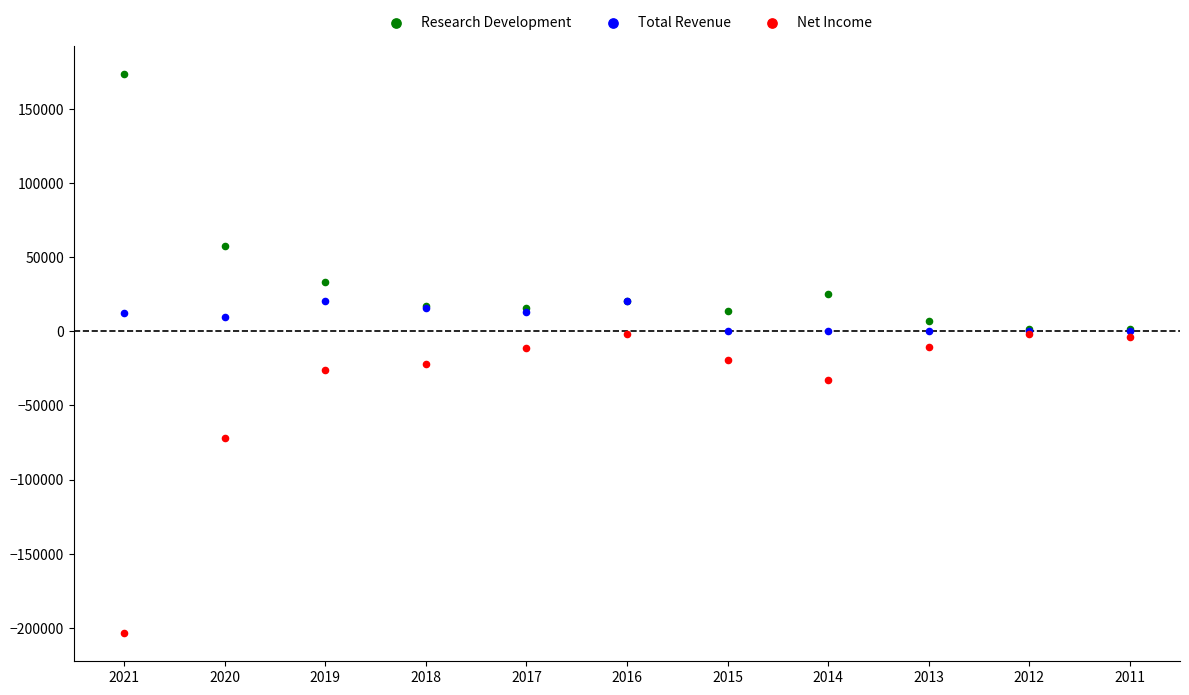

Which series contains the highest Y value?

Research Development